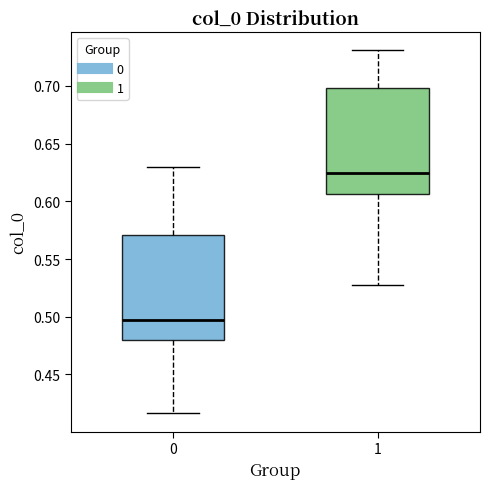

Reading left to right, transcribe this box plot: for each box, give where its median line is, the range the box spans, and where its two whiskers end, as read against the y-axis. The values are not printed on the chart, so give them approximately, as read against the axis.

0: median 0.495, box 0.480 to 0.570, whiskers 0.415 to 0.630
1: median 0.625, box 0.605 to 0.700, whiskers 0.530 to 0.730